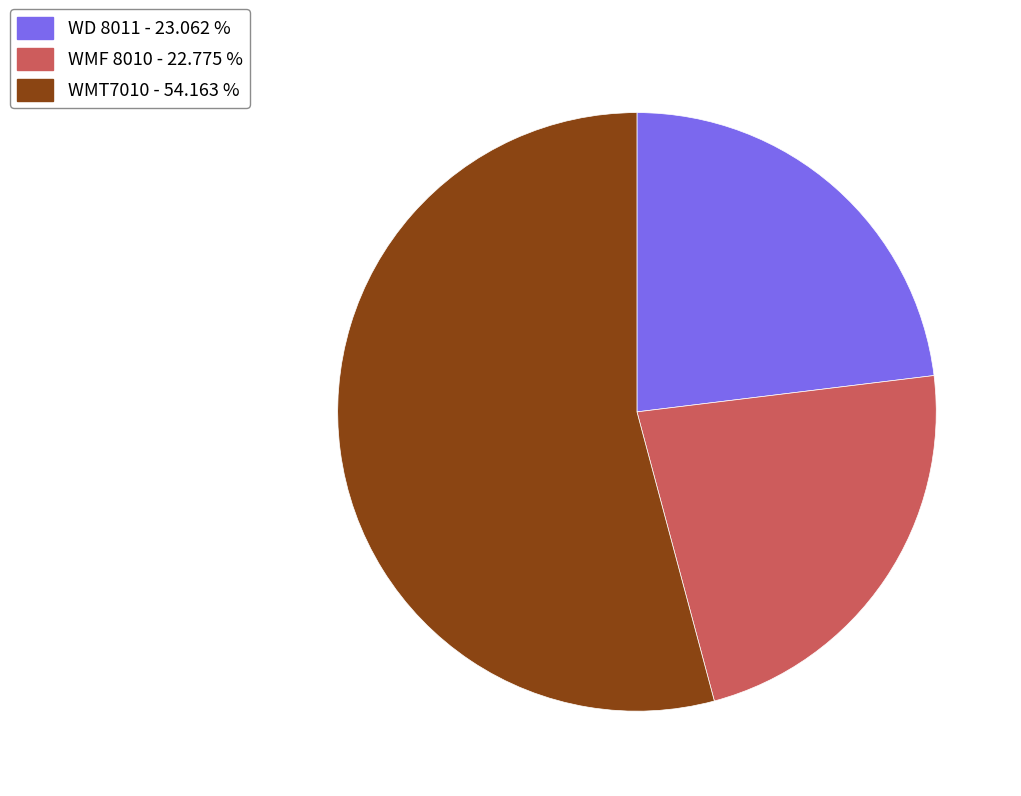

Combined, do WMF 8010 and WMT7010 account for over 50%?

Yes